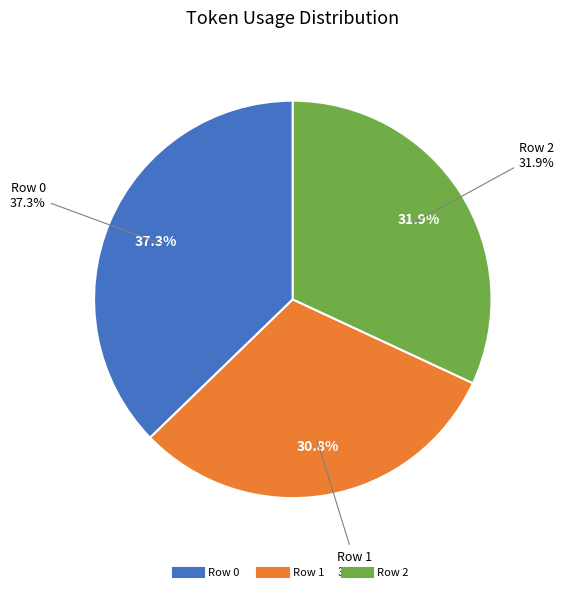

Which slice is the smallest?

Row 1